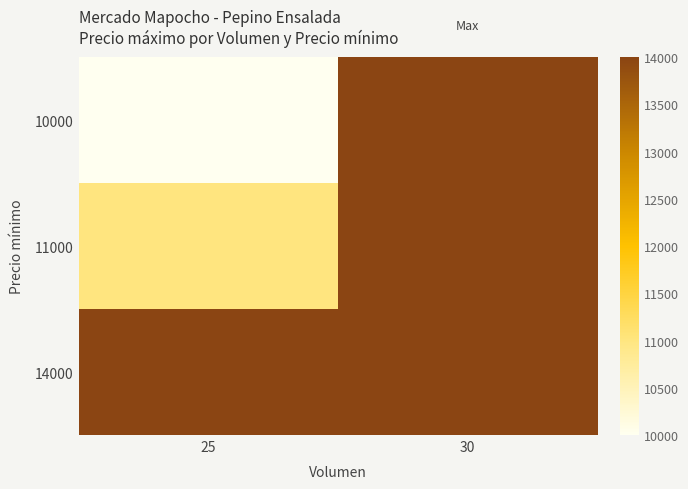

What is the spread (max minus min) of values at 25?

4000